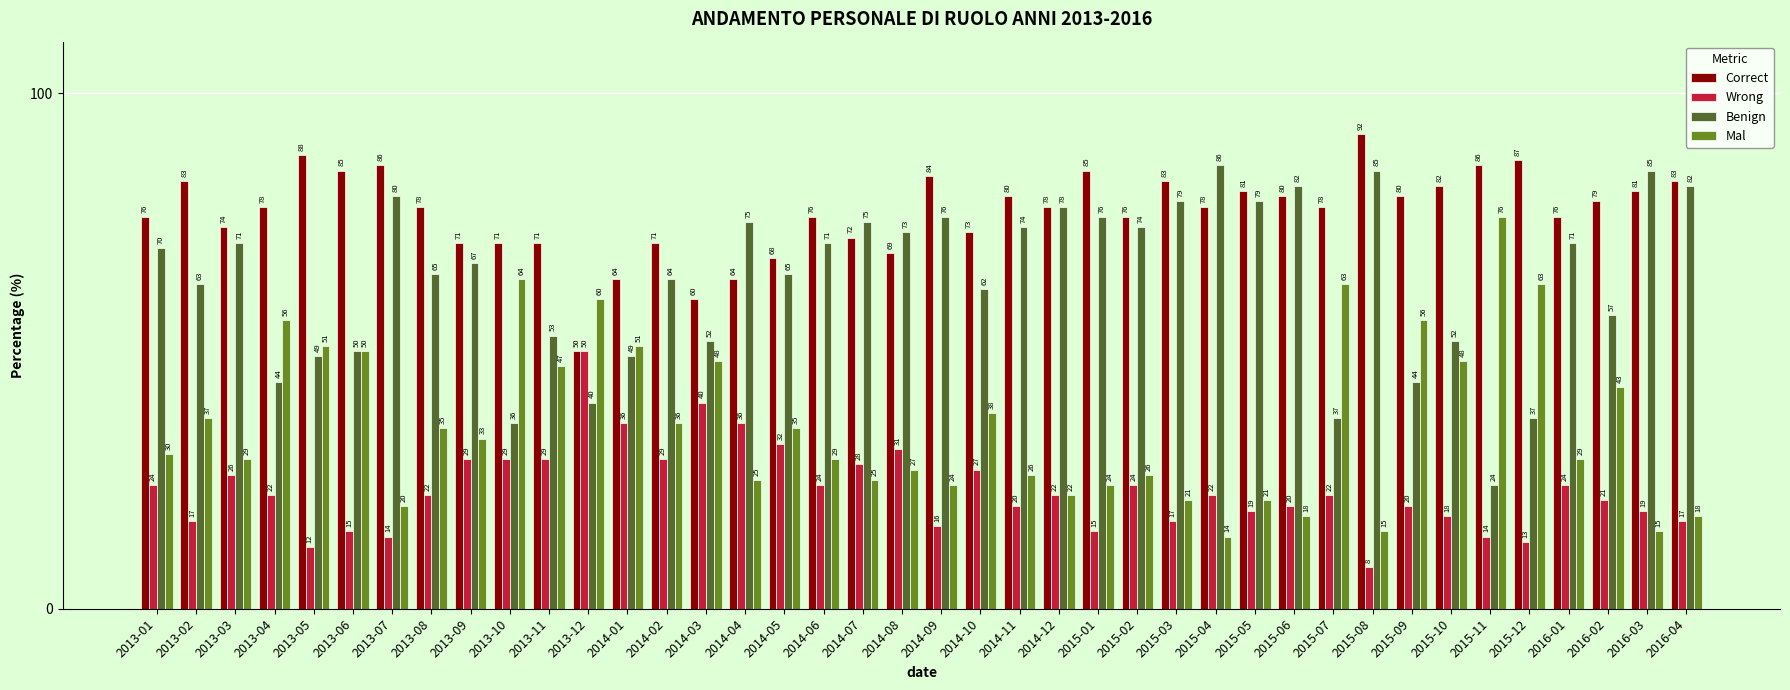

Which label corresponds to the smallest value in the chart?

2015-08